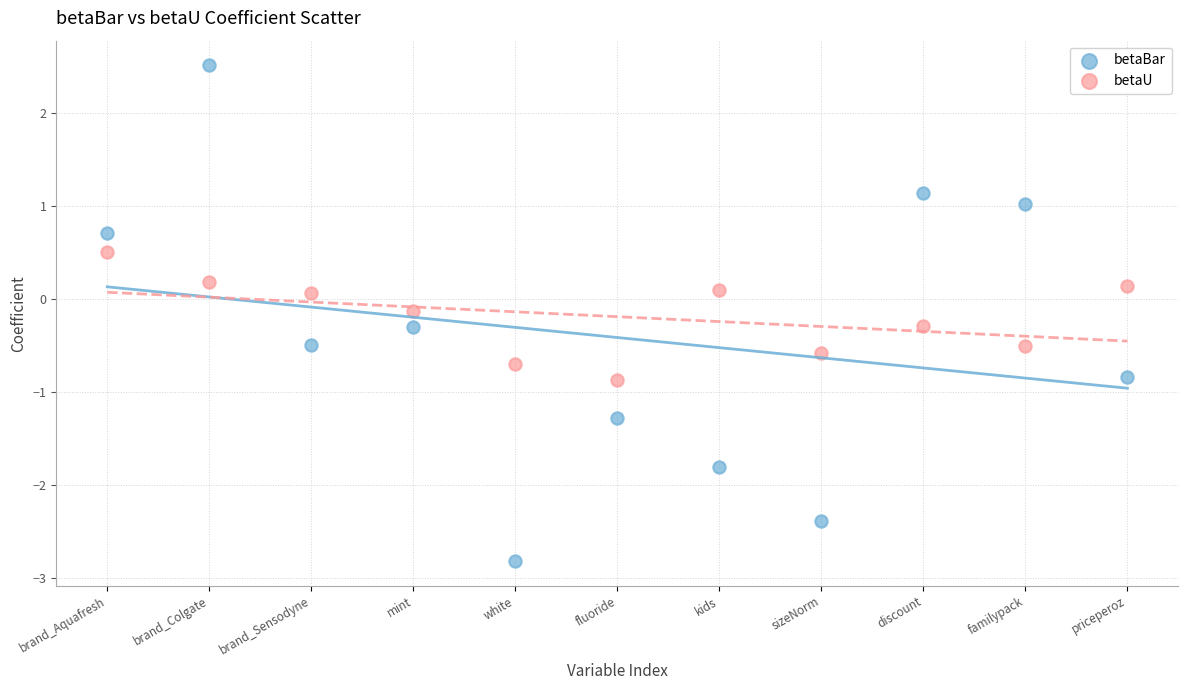

Which series contains the lowest Y value?

betaBar